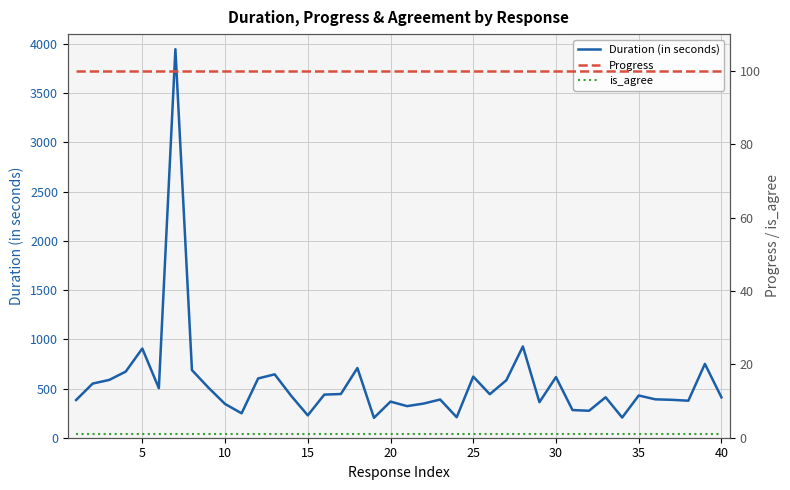

Does the chart have visible grid lines?

Yes